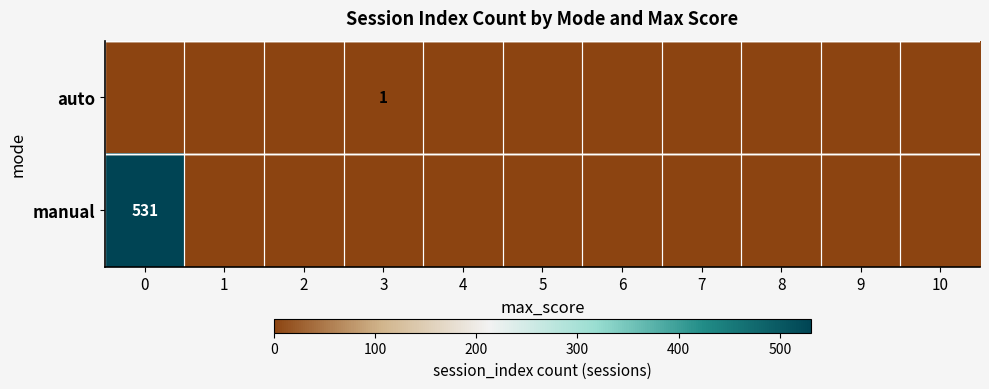

At how many categories does at least one series exceed 104?

1